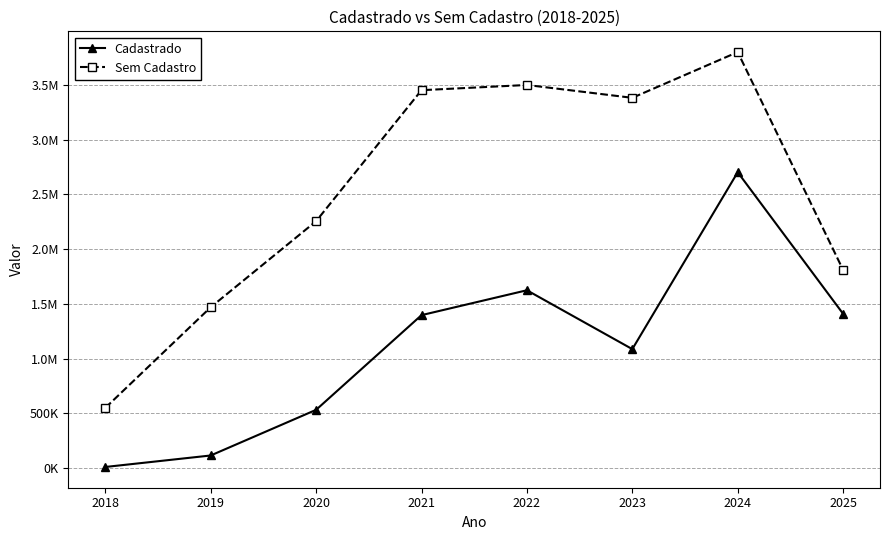

Rank the series at 2024 from highest to lowest value.

Sem Cadastro, Cadastrado